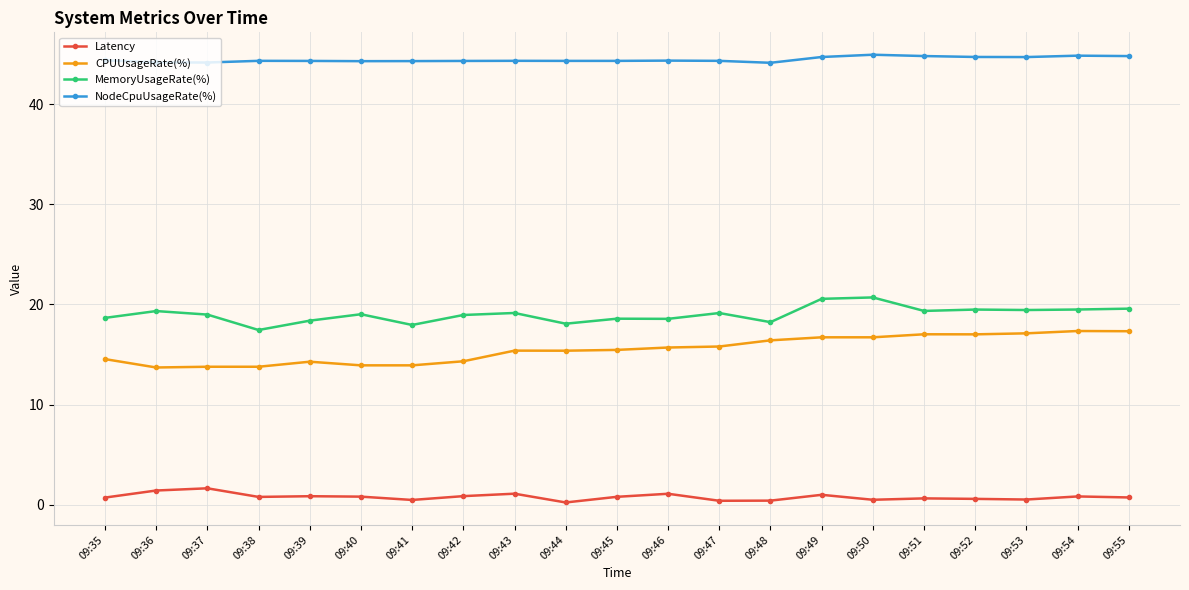

Is the value of NodeCpuUsageRate(%) at 09:54 greater than the value of MemoryUsageRate(%) at 09:40?

Yes